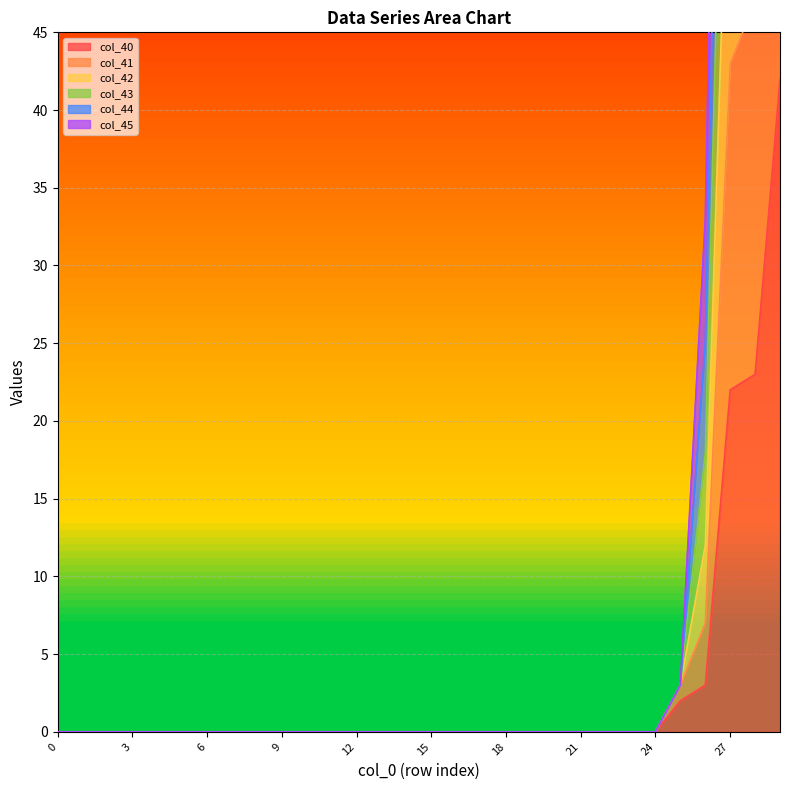

Rank the series by their maximum value, from lowest to highest.

col_40, col_45, col_41, col_44, col_42, col_43